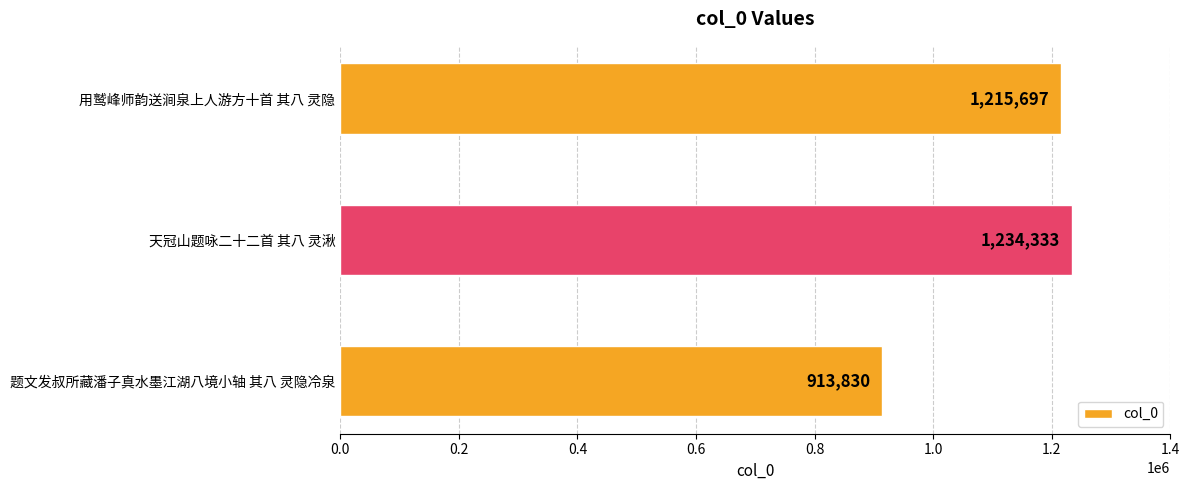

Reading bottom to top, list all the values displayed in this chart.

913830	1234333	1215697